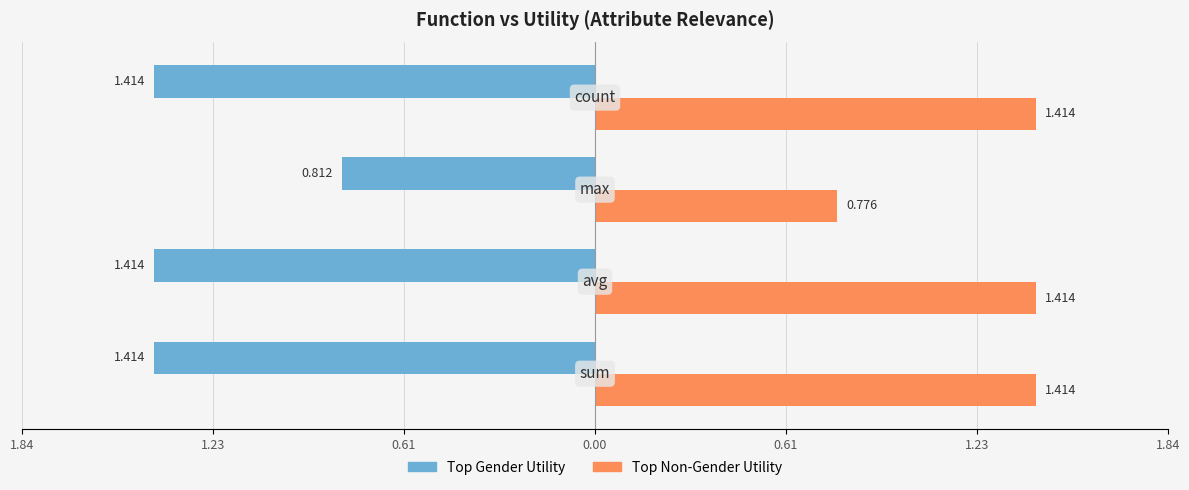

What are all the series names shown in the legend?

Top Gender Utility, Top Non-Gender Utility